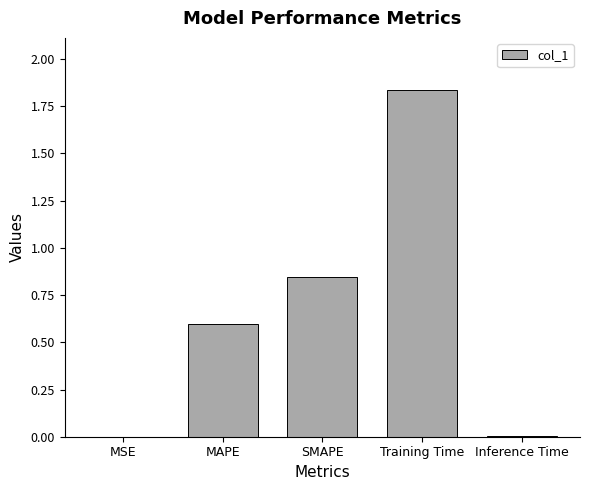

What is the sum of all values?

3.3